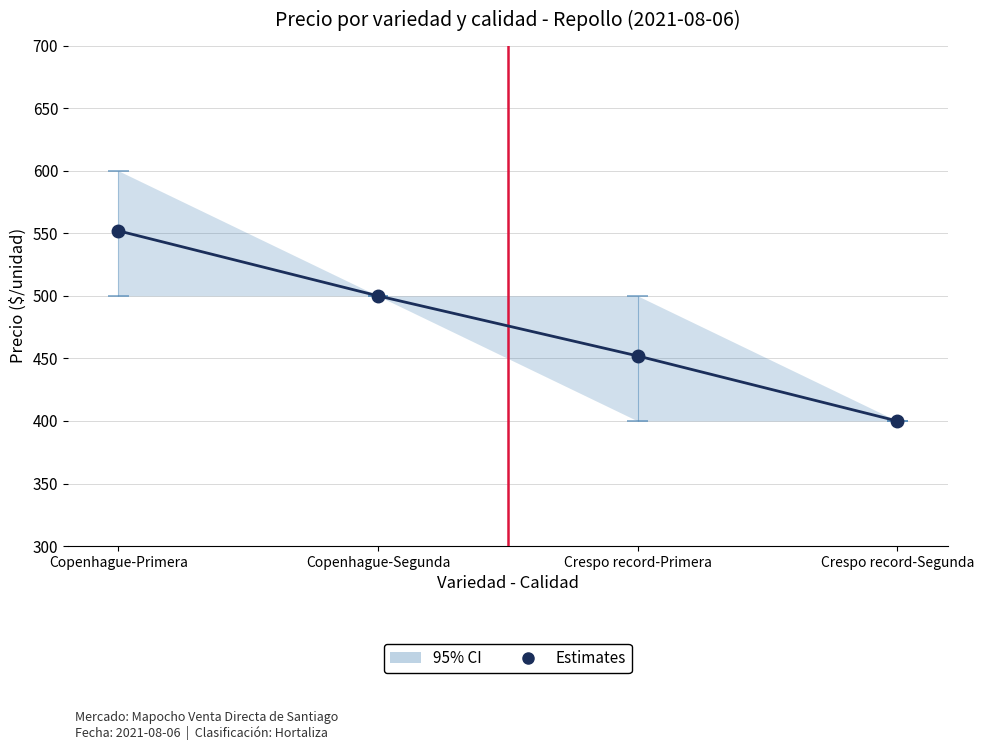

What position from the left is Crespo record-Segunda?

4